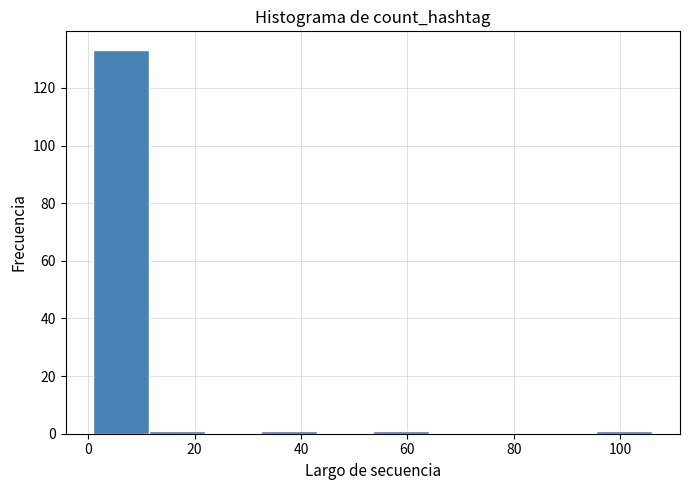

Over which range of the x-axis is the bar tallest?

1.0 to 11.5